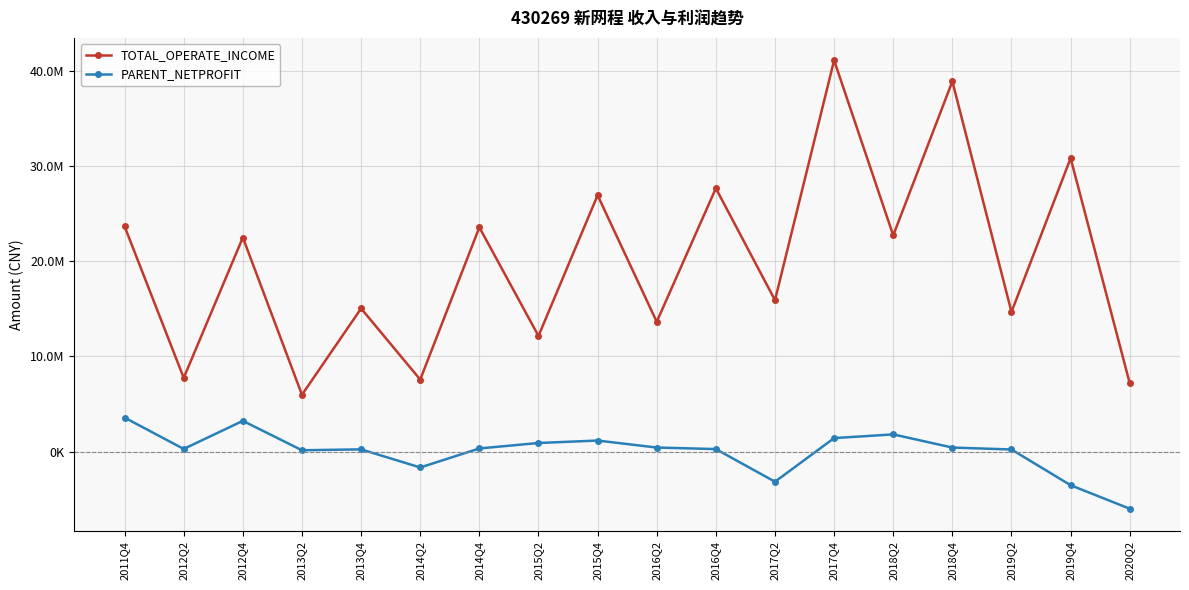

What is the label of the 6th point from the right?

2017Q4